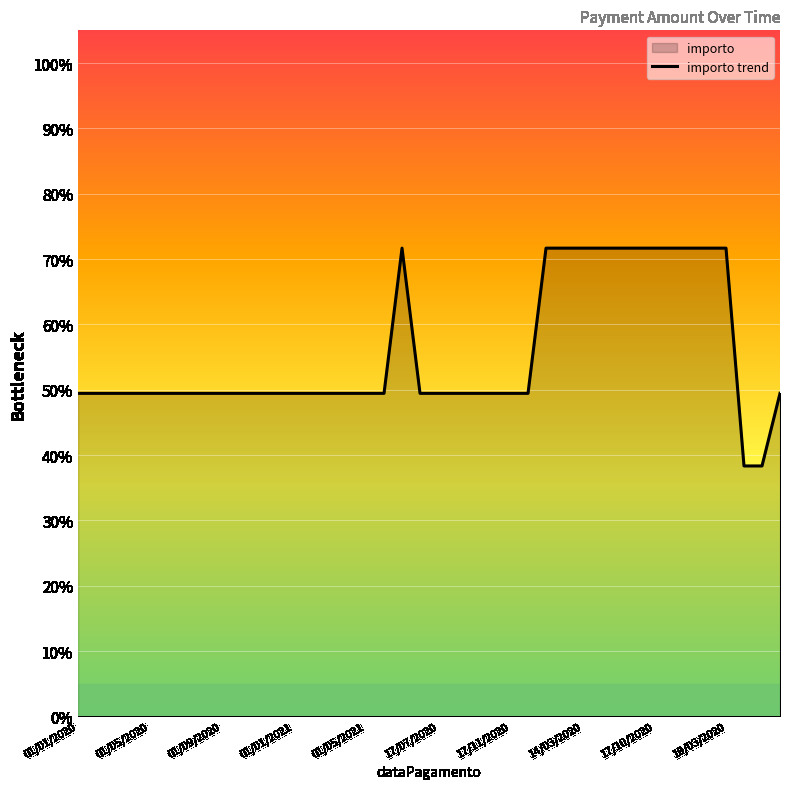

Where is the data nearest to the value 55?

01/01/2020